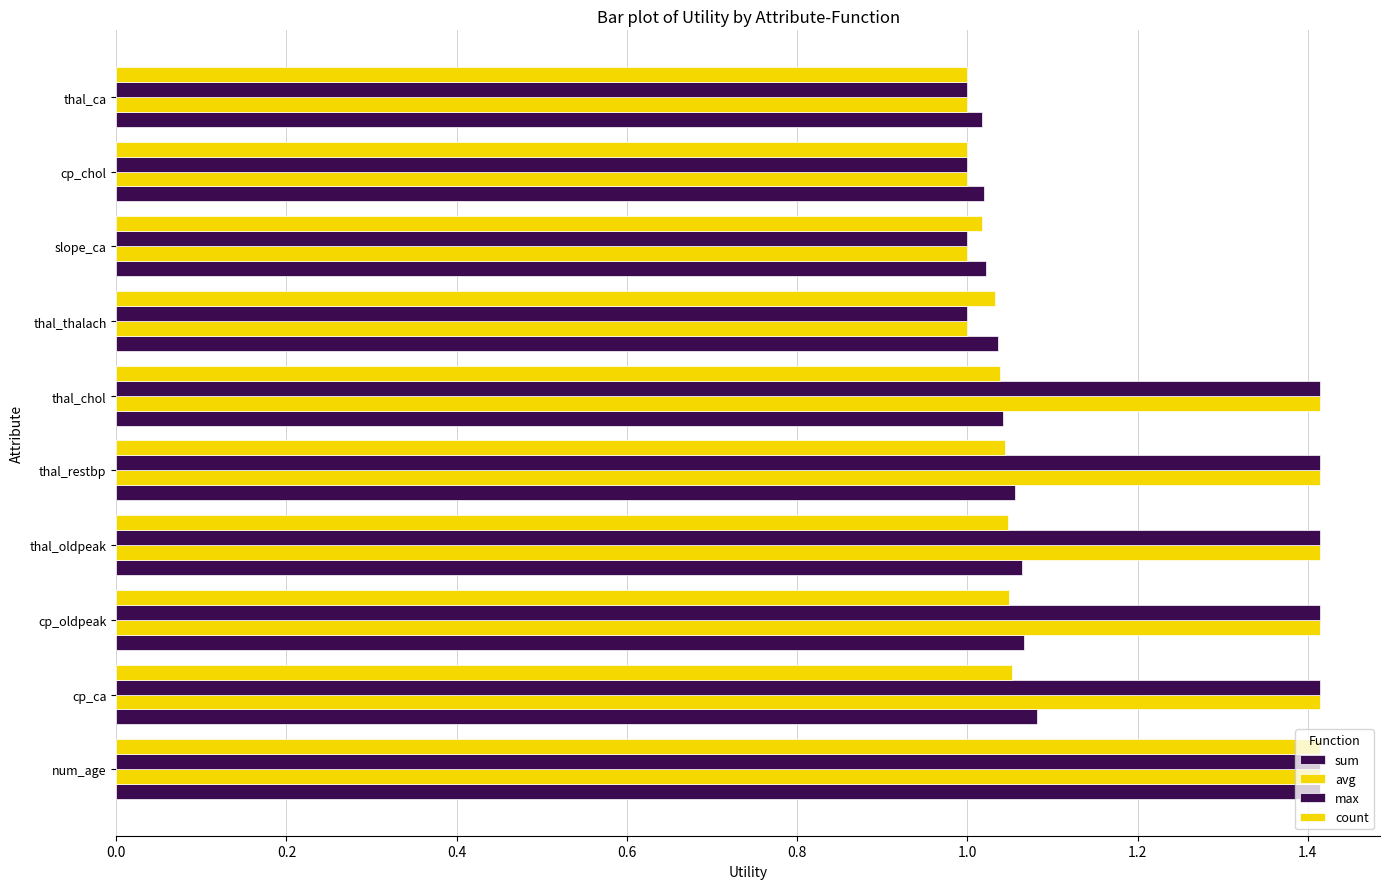

How many series are shown in this chart?

4